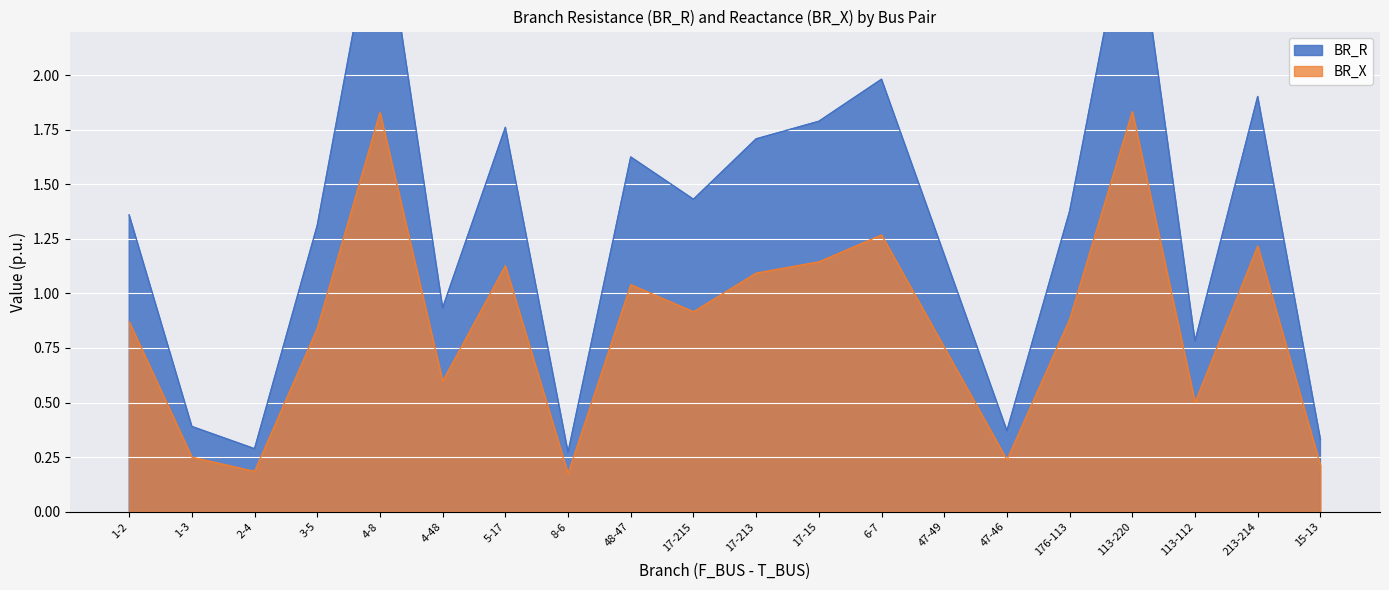

What is the lowest value of the BR_R series?

0.3